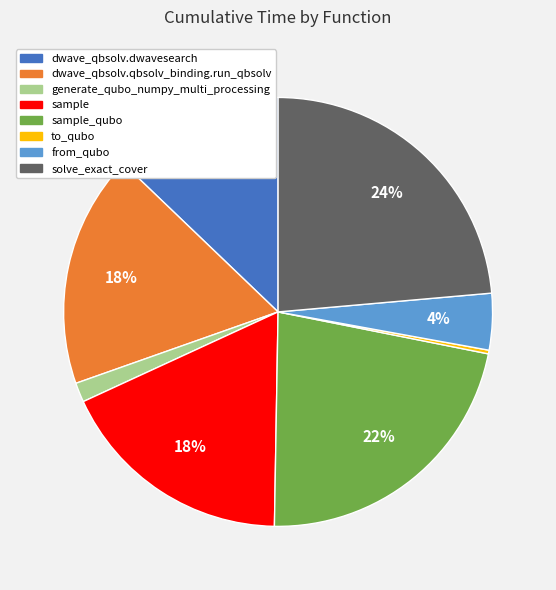

Is there a majority slice in this chart?

No